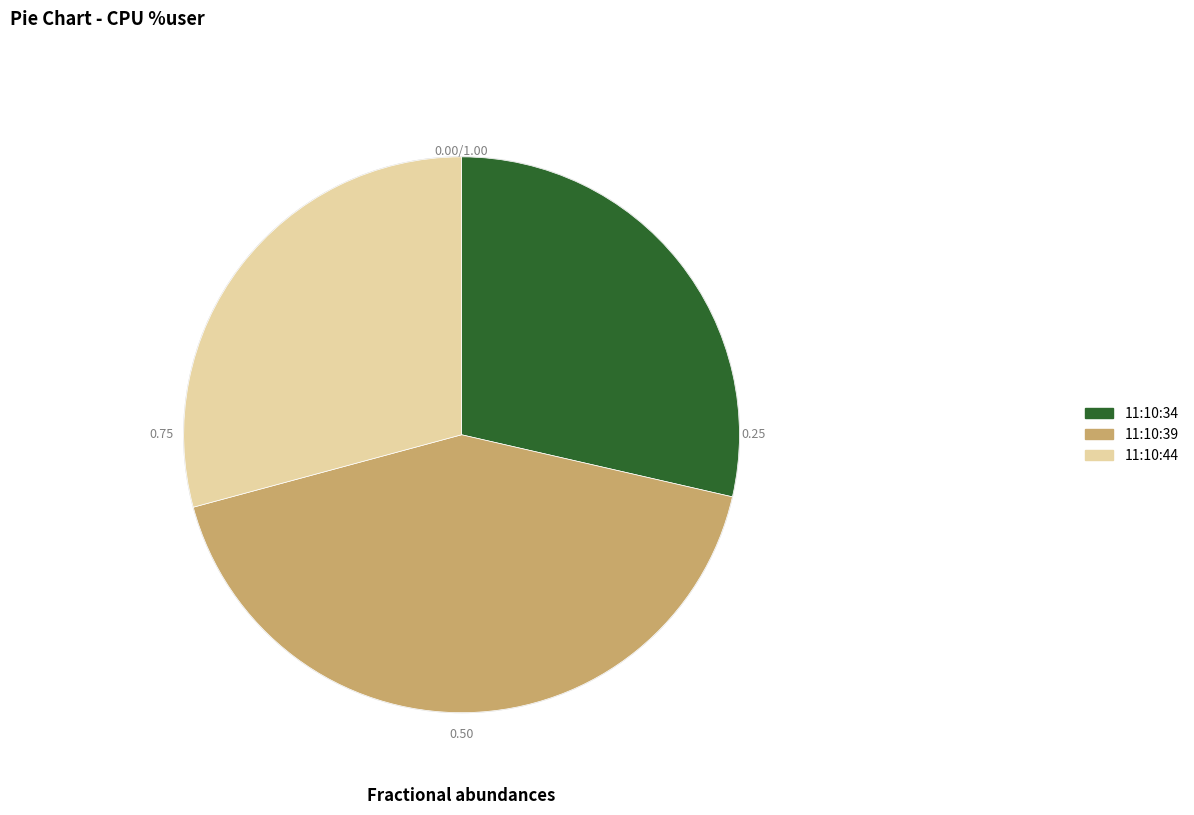

Which slice is the largest?

11:10:39